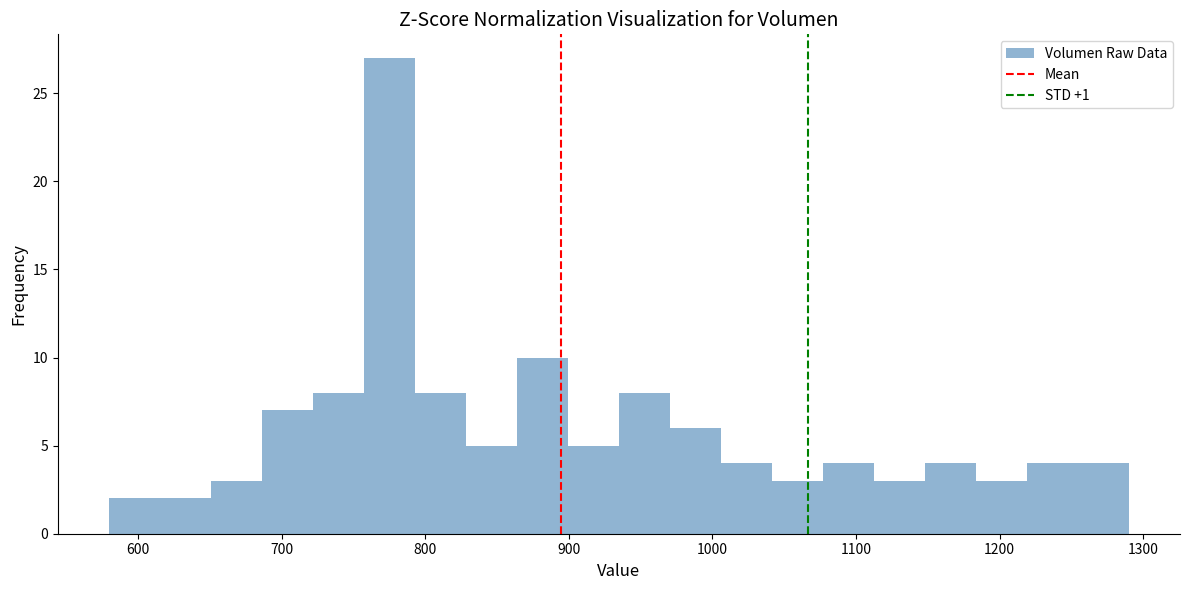

Read against the x-axis, roughly where is the centre of the tallest bar?

780